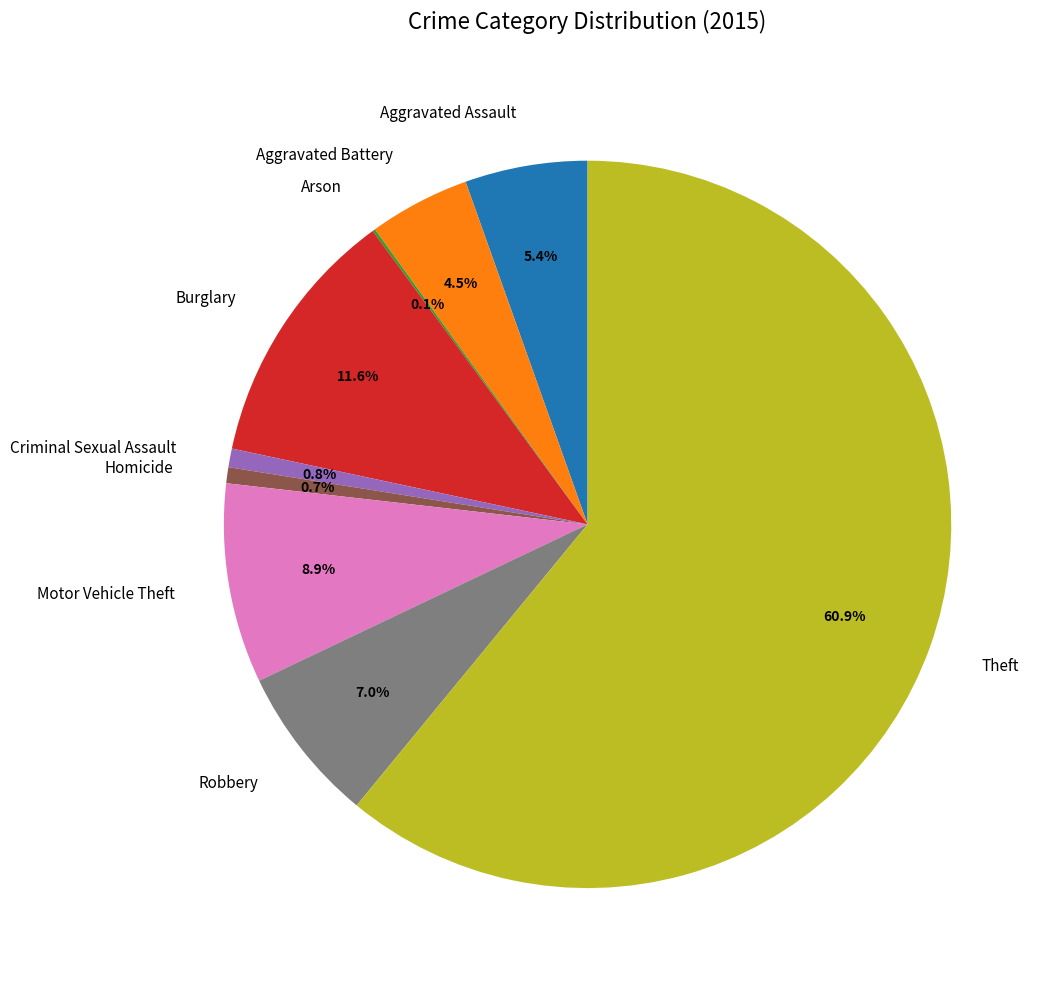

What is the ratio of the value at Burglary to the value at Robbery?

1.7